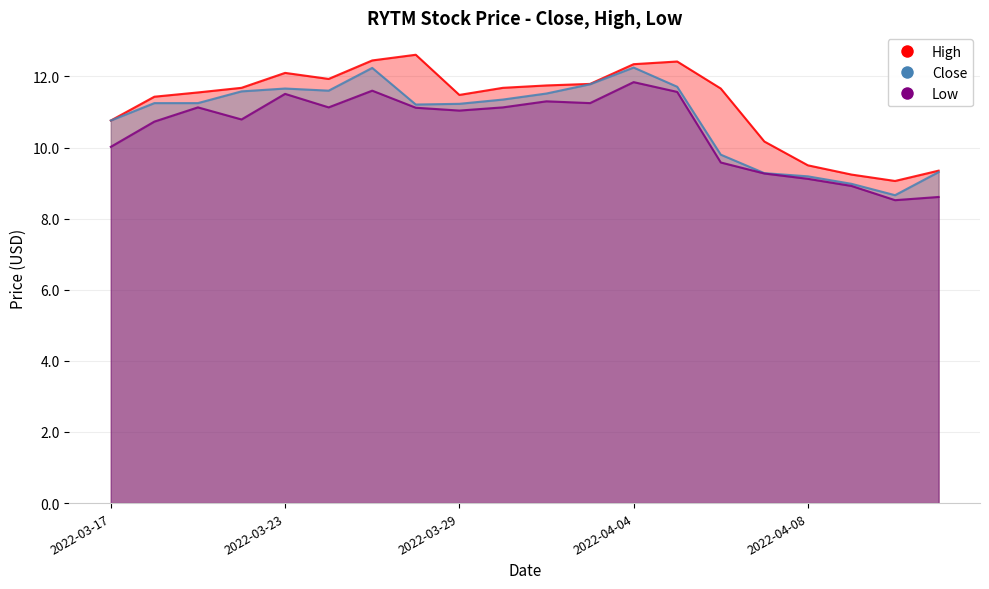

What is the maximum value shown in the chart?

12.6